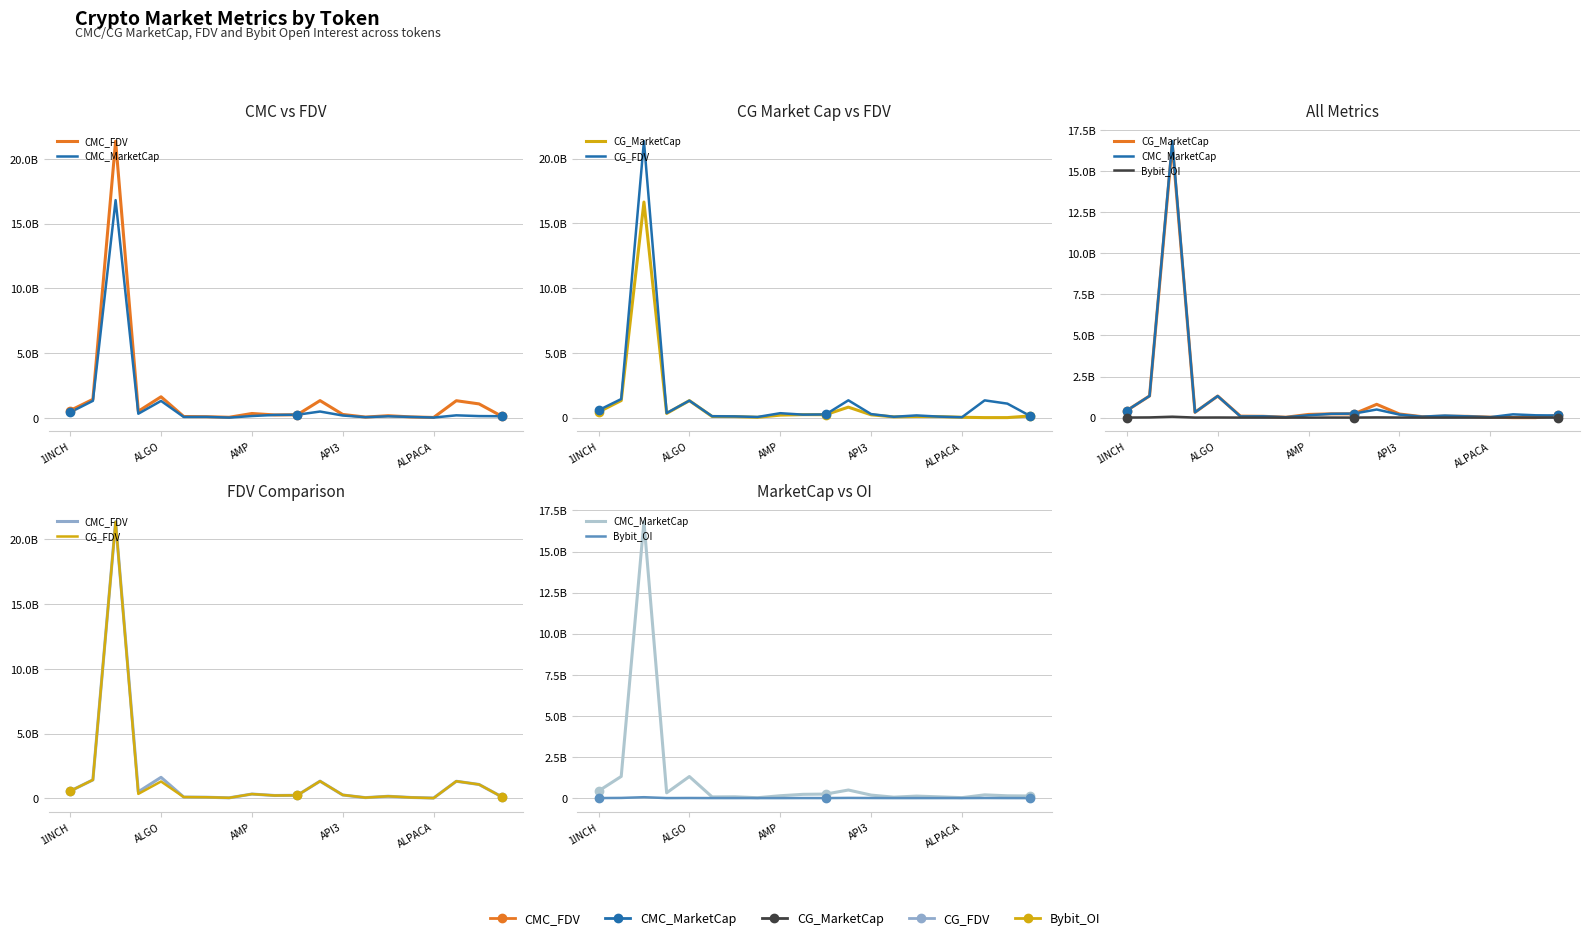

At how many categories does at least one series exceed 11455846115?

1